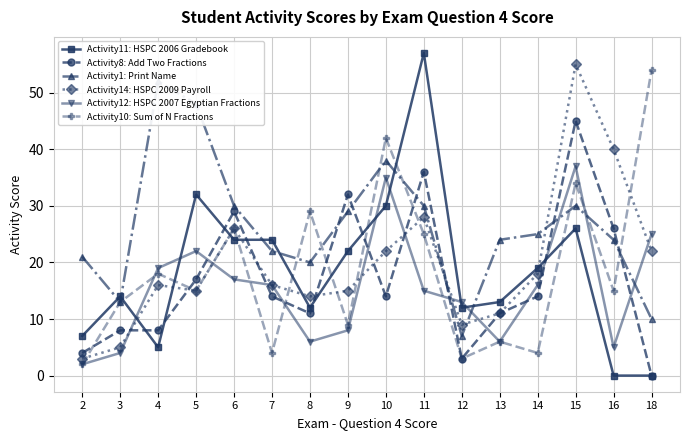

True or false: Activity14: HSPC 2009 Payroll has more than 1 interior local peaks.

True